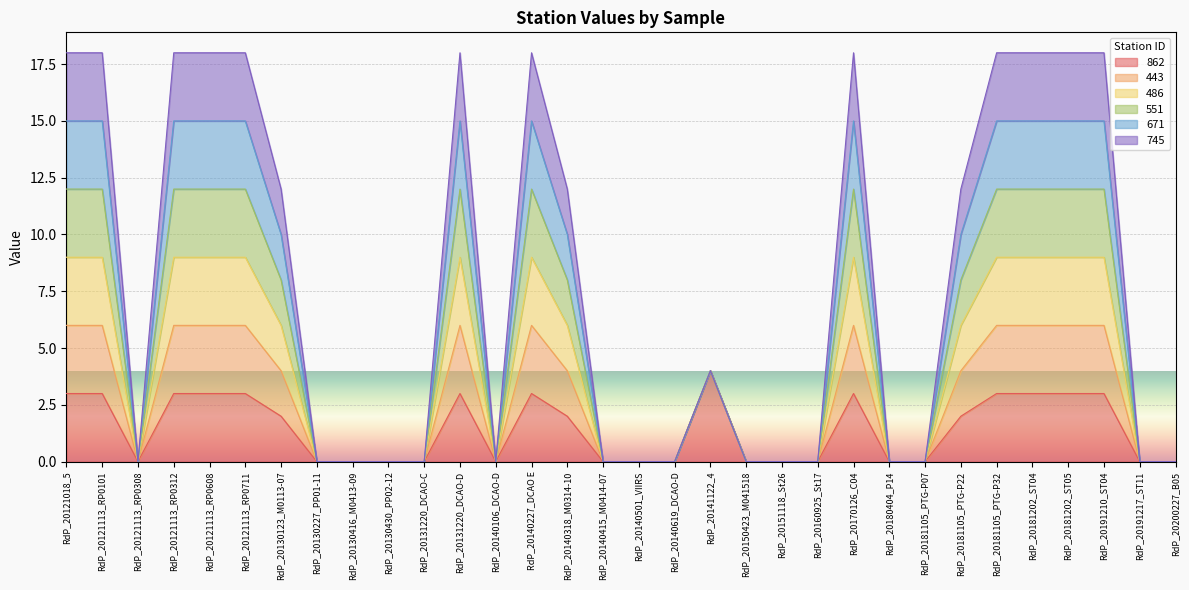

True or false: 486 has more than 0 interior local peaks.

True